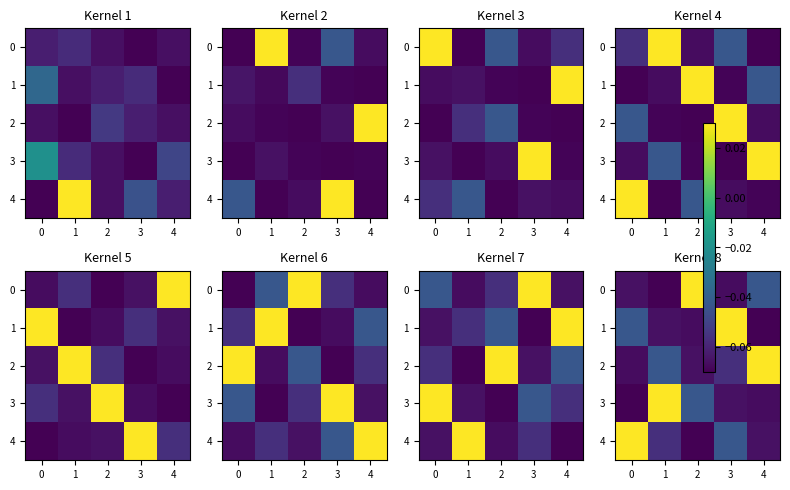

Read the 3 value at 4.

-0.1